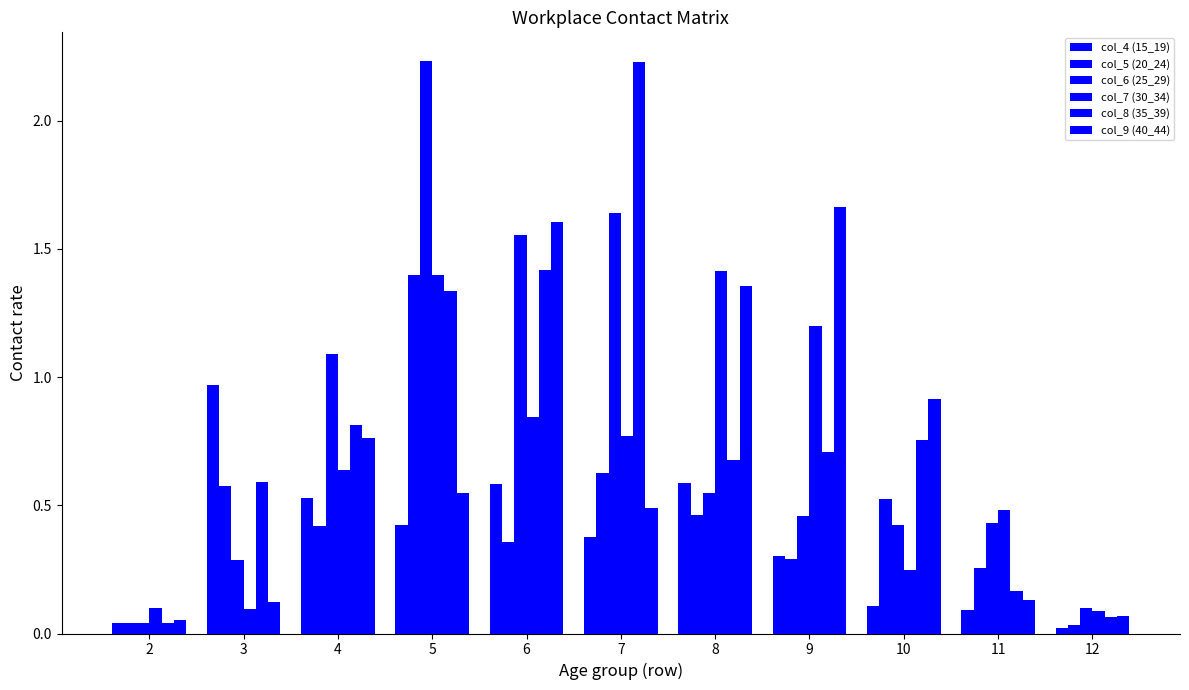

At which label is col_9 (40_44) closest to 0?

2